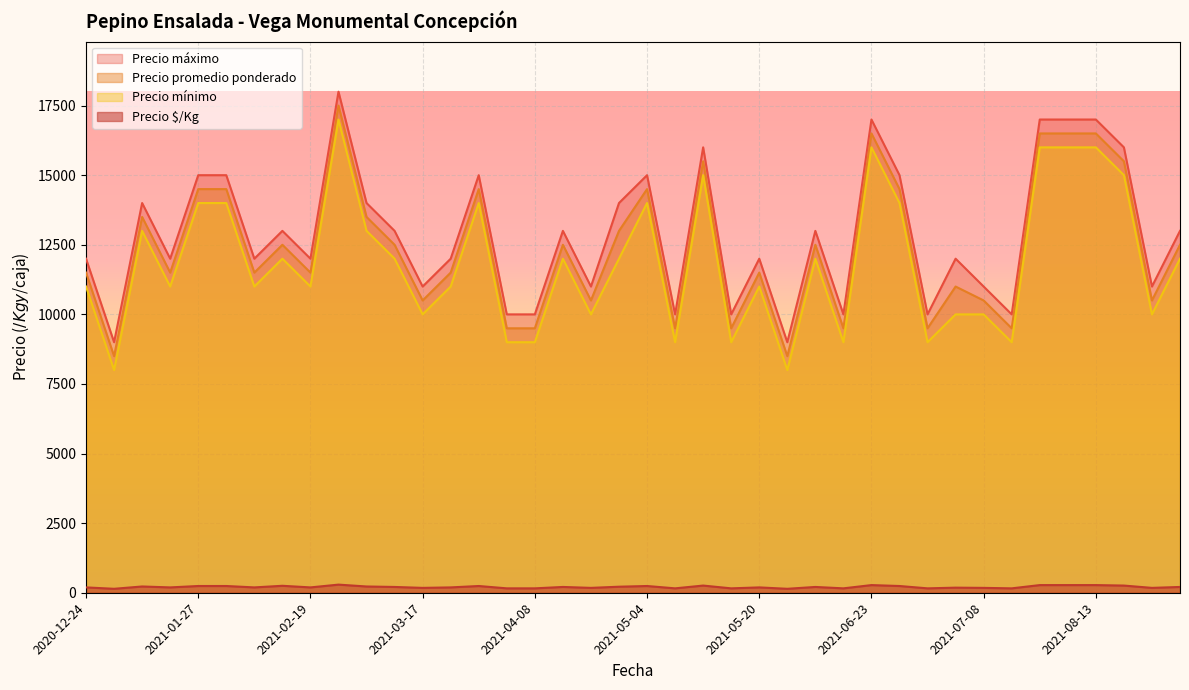

What is the difference between the maximum and minimum values in the Precio $/Kg series?

150